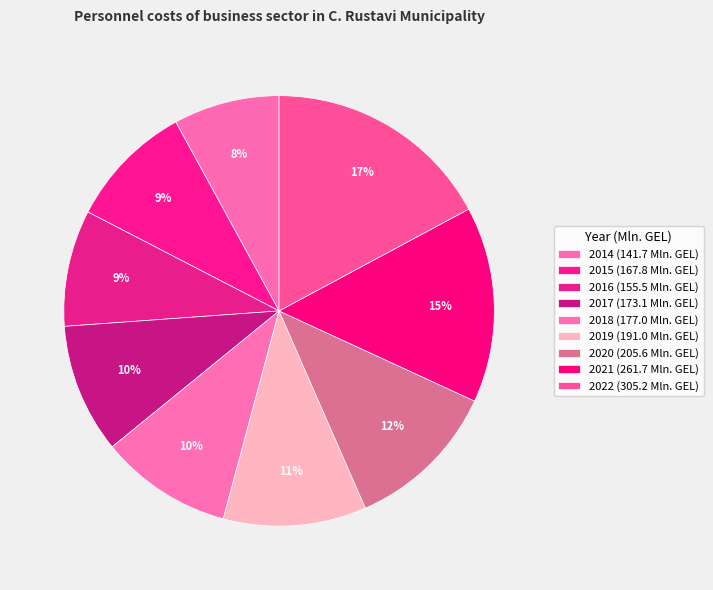

What percentage is the 2015 slice, to the nearest percent?

9%